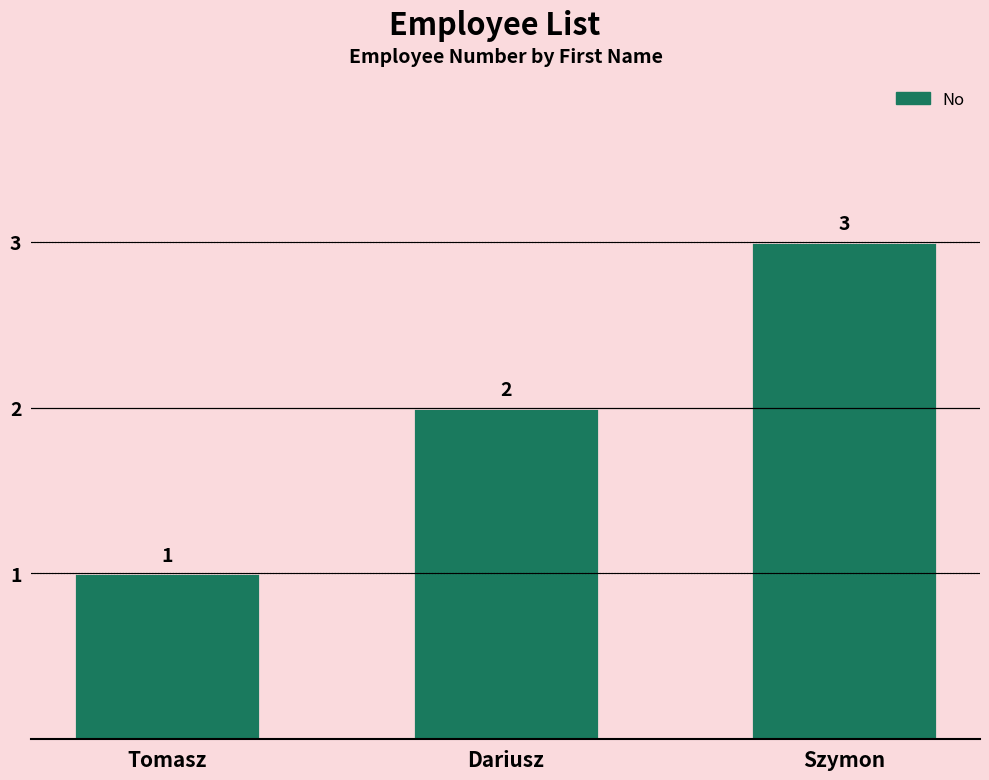

How many values are between 1 and 3?

3